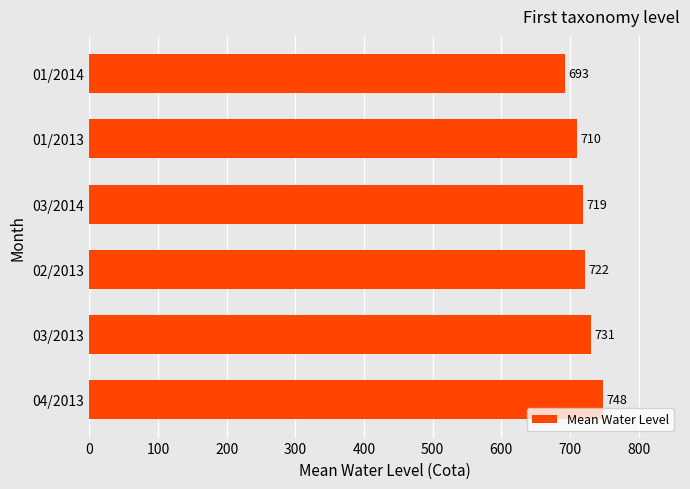

True or false: the data shows 722 at 02/2013.

True